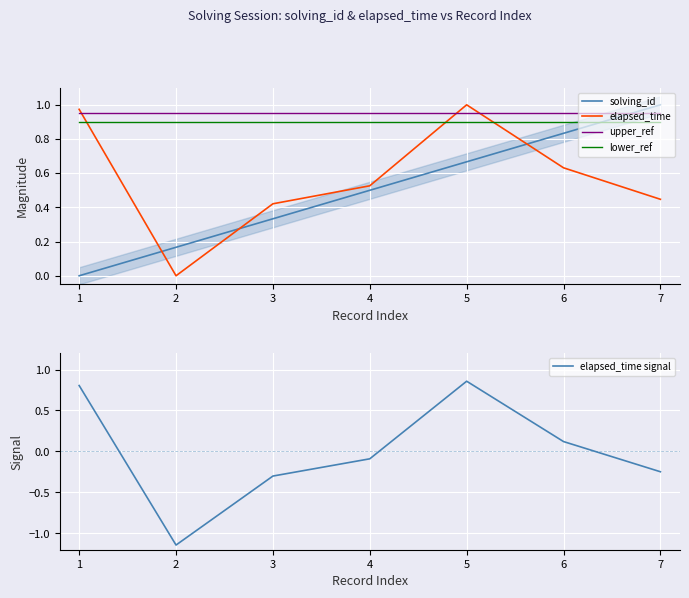

How many values in solving_id are above zero?

6